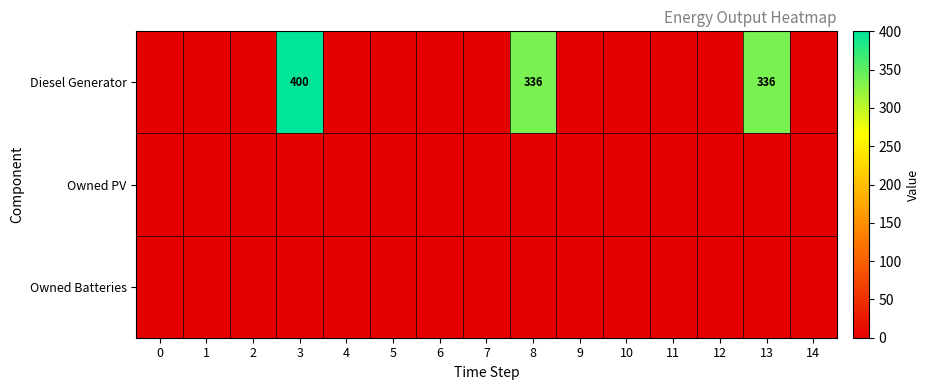

The value of Diesel Generator at 13 is 336. True or false?

True